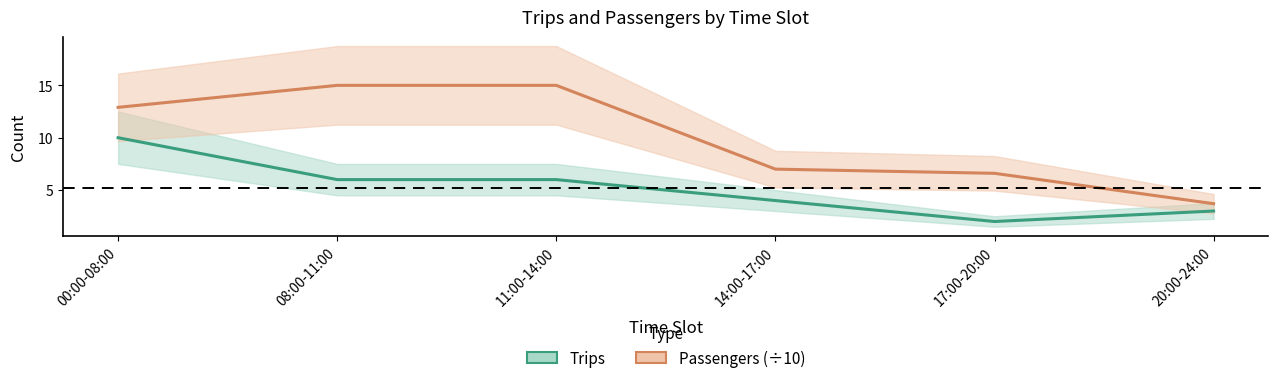

True or false: Passengers (÷10) has a value of 5.8 at 20:00-24:00.

False